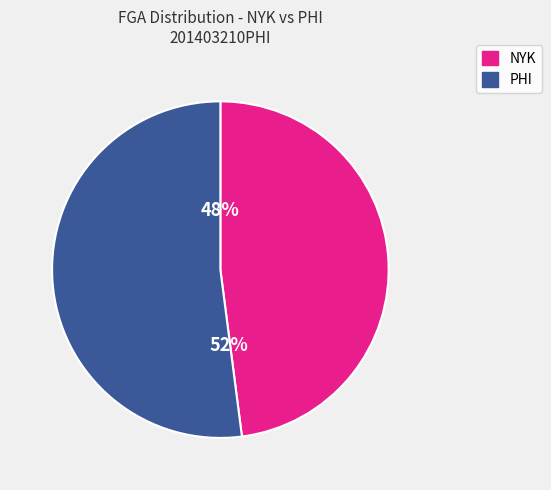

Which has a higher value, PHI or NYK?

PHI